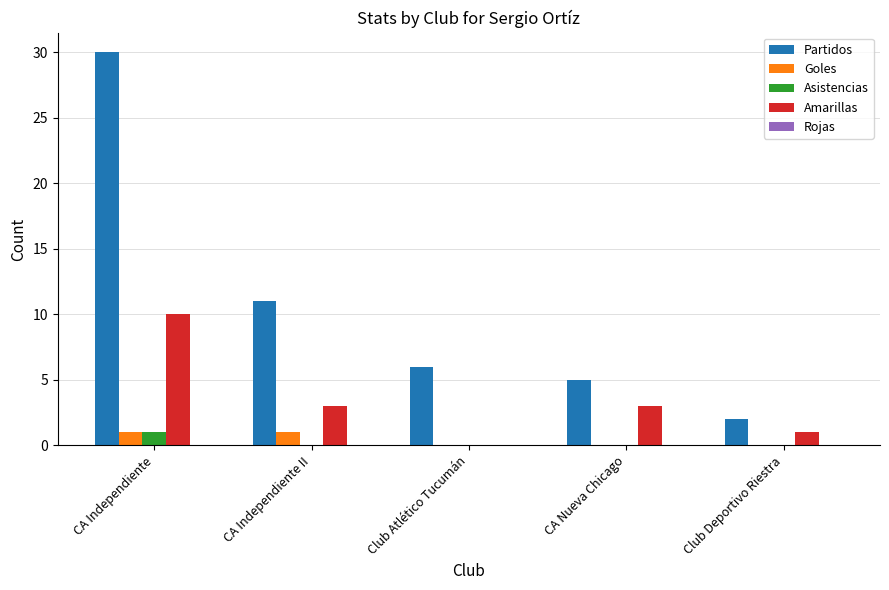

Which series changed the most between CA Independiente II and Club Deportivo Riestra?

Partidos